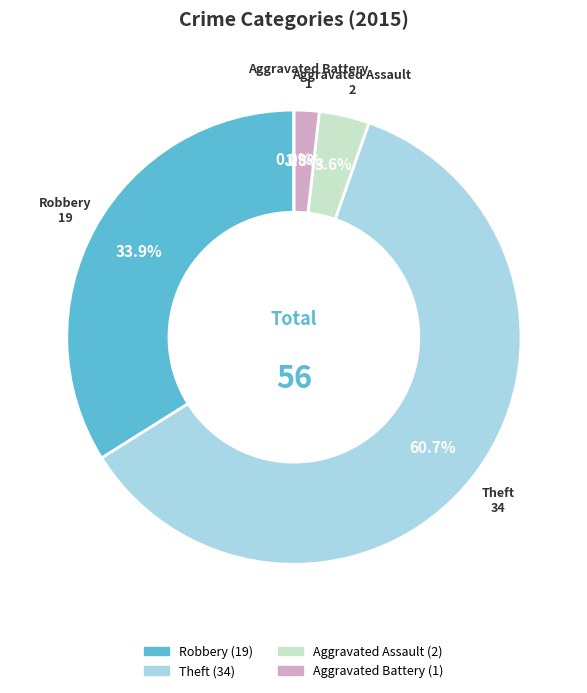

Does Theft represent more than half of the total?

Yes